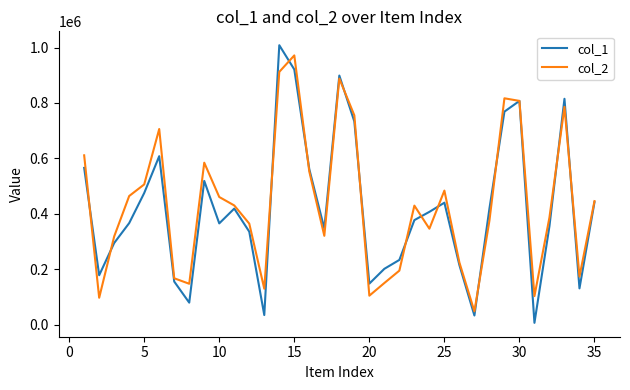

Is this an area chart (filled region under the line)?

No